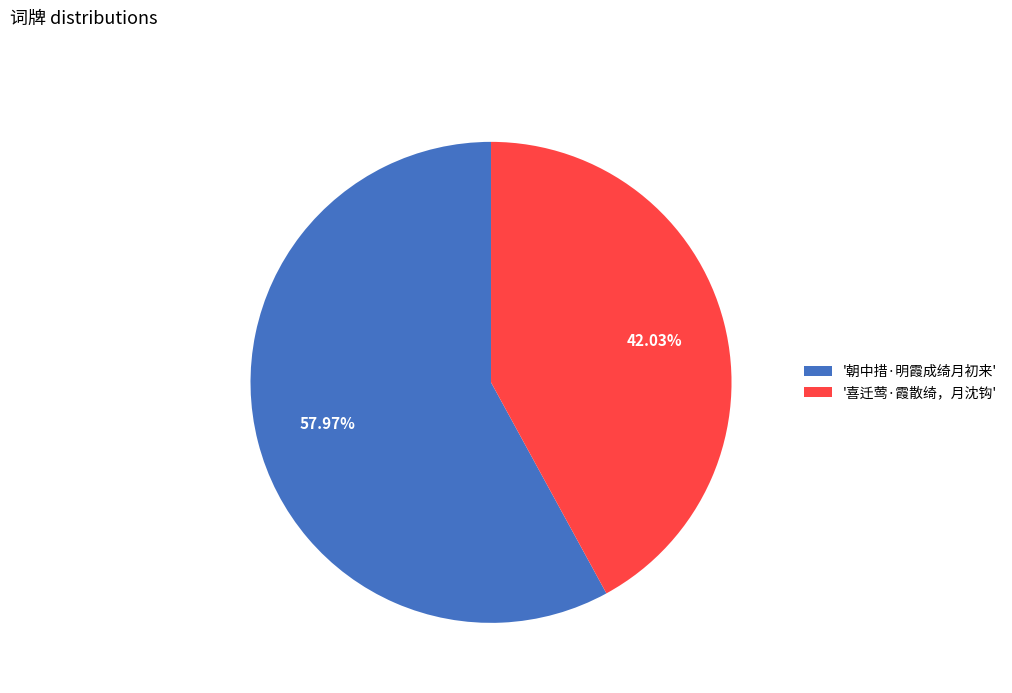

Combined, do '喜迁莺·霞散绮，月沈钩' and '朝中措·明霞成绮月初来' account for over 50%?

Yes